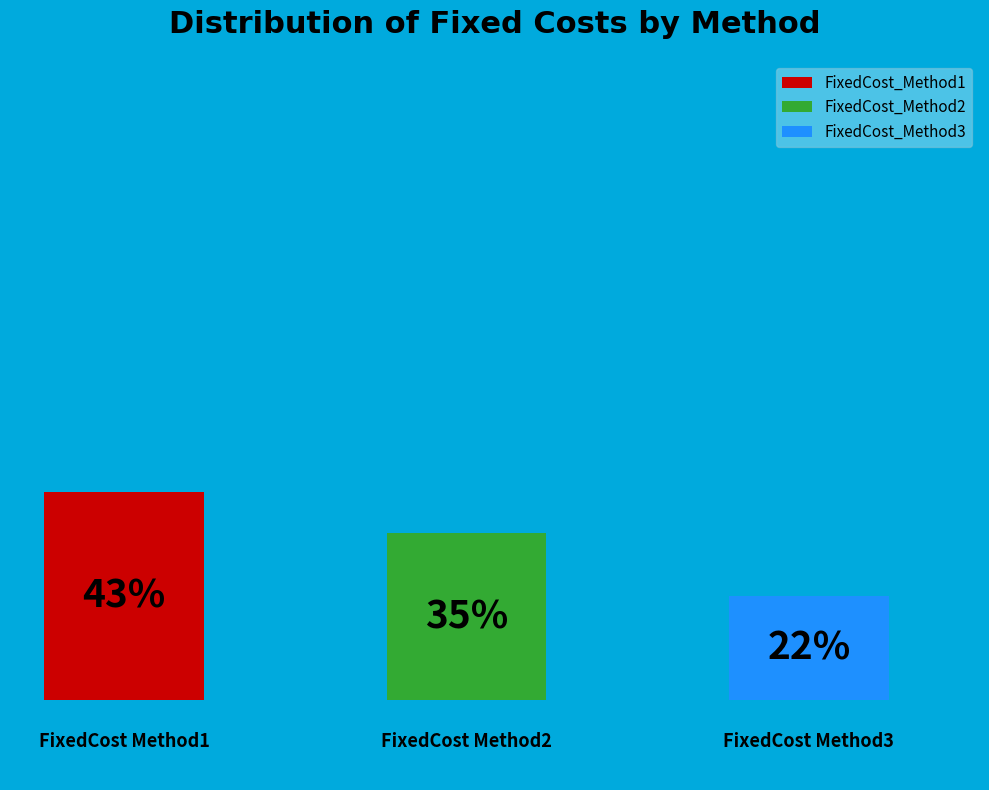

True or false: FixedCost_Method2 accounts for 35% of the total.

True